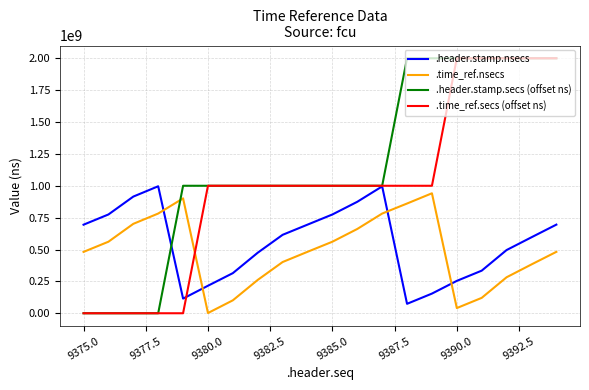

What is the highest value of the .time_ref.secs (offset ns) series?

2000000000